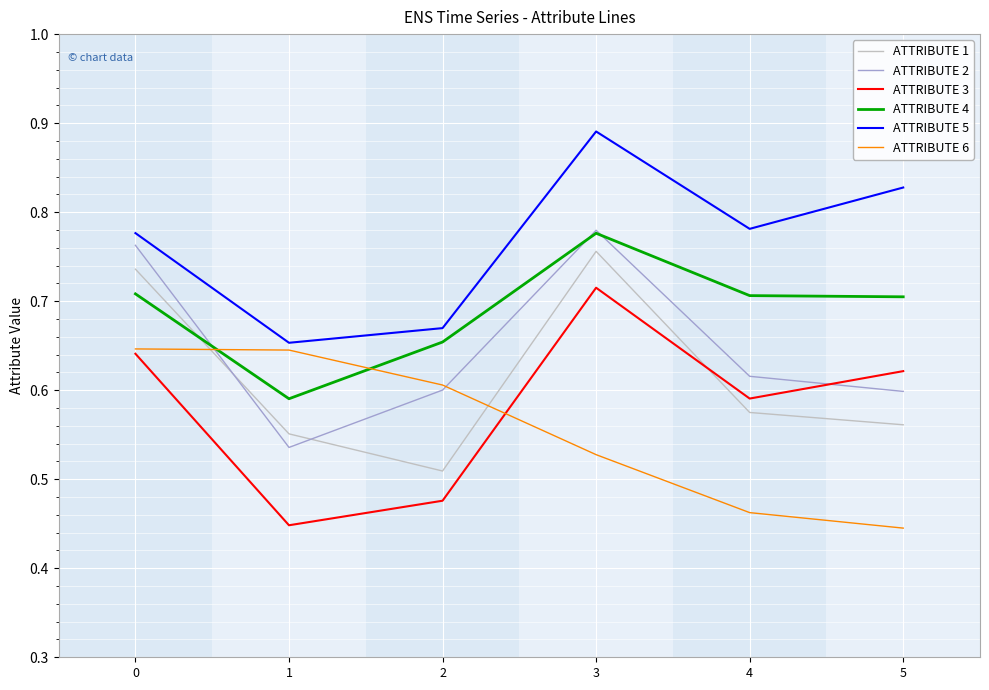

Is it true that ATTRIBUTE 6 equals 0.7 at 4?

False